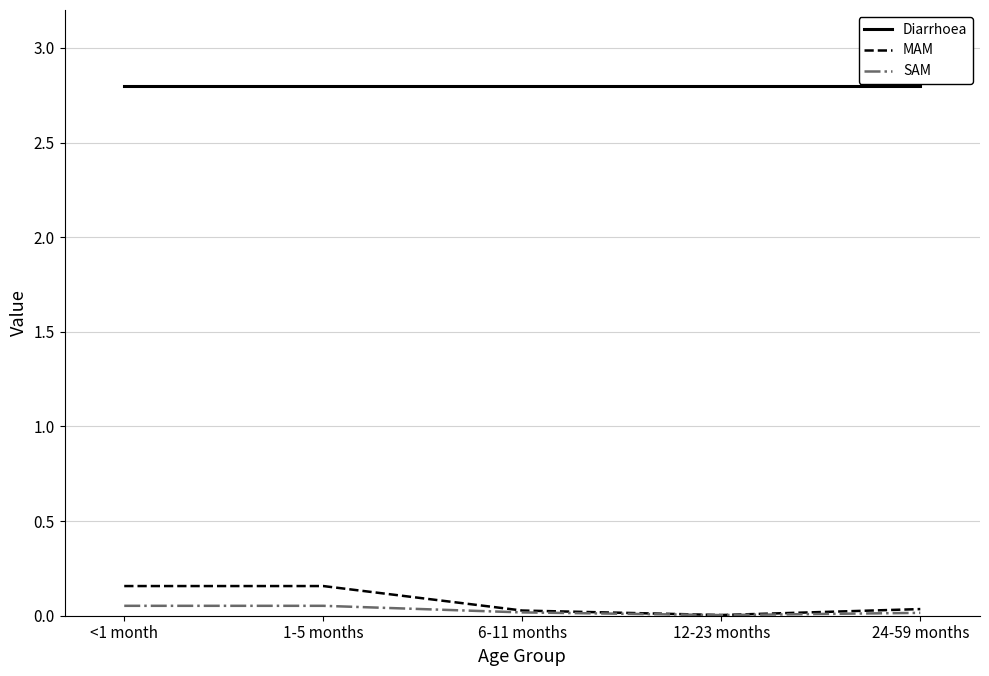

The value of Diarrhoea at 24-59 months is 1.6. True or false?

False